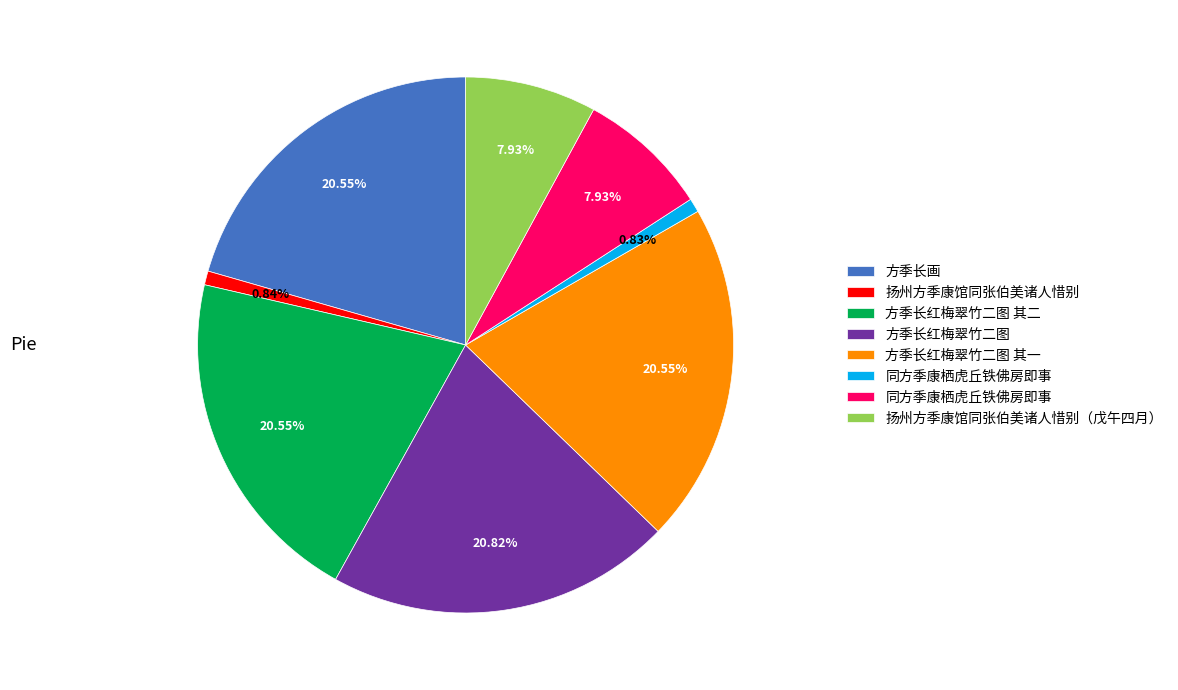

Does any single category account for the majority?

No